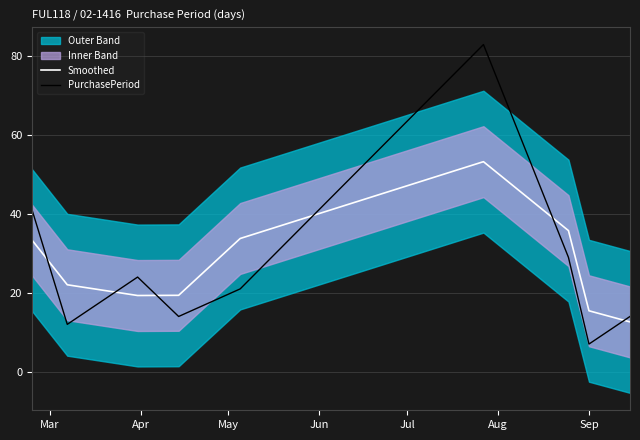

What is the minimum value for PurchasePeriod?

7.0